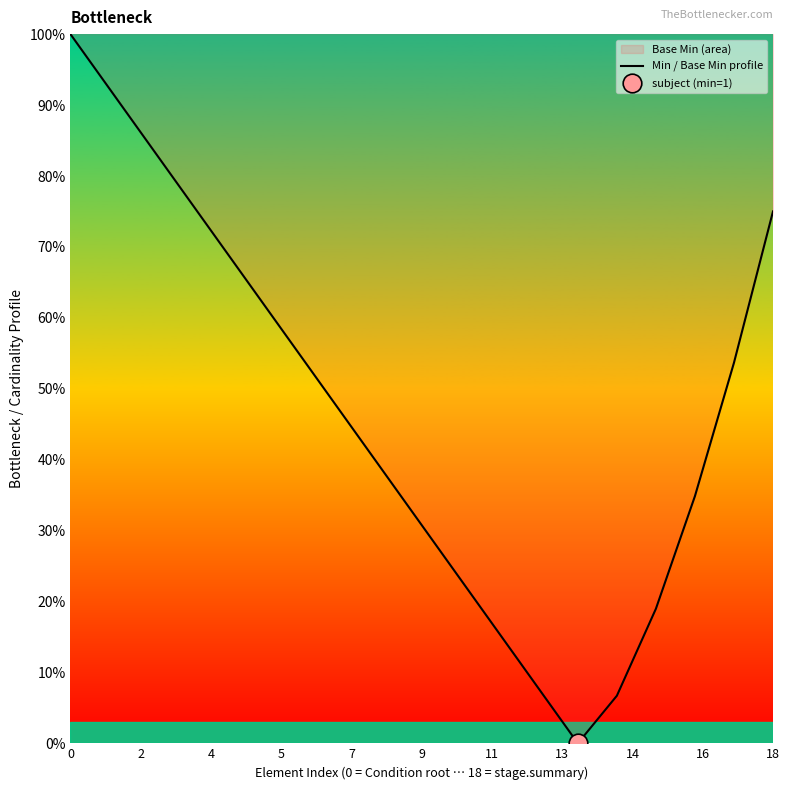

What is the change in value from 16 to 11?

-0.2